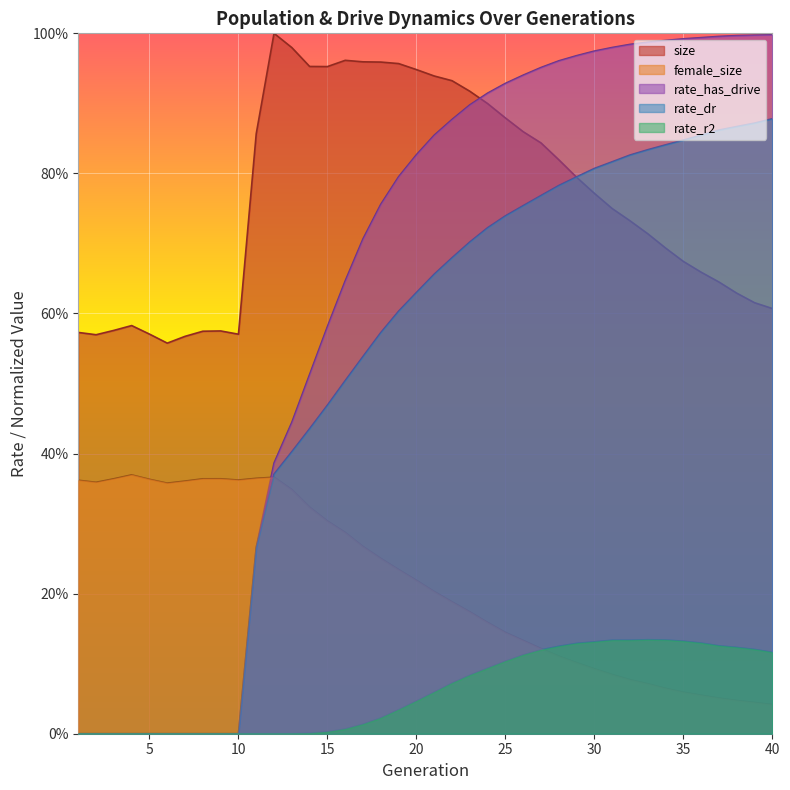

List the labels in order of rate_r2 value, smallest first.

1, 2, 3, 4, 5, 6, 7, 8, 9, 10, 11, 12, 13, 14, 15, 16, 17, 18, 19, 20, 21, 22, 23, 24, 25, 26, 40, 27, 39, 38, 28, 37, 29, 36, 30, 35, 32, 31, 34, 33